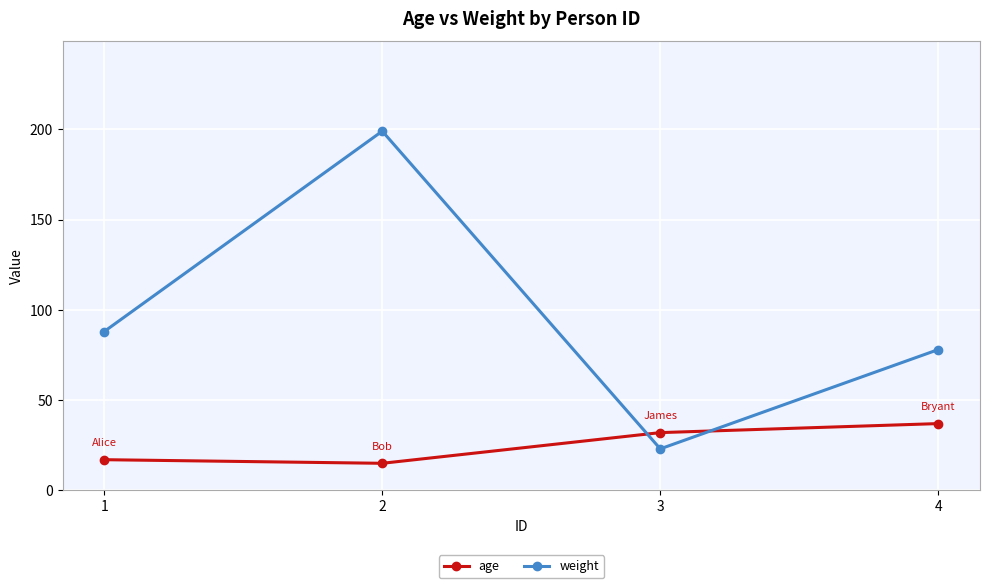

What is the sum of the weight values at 2 and 1?

287